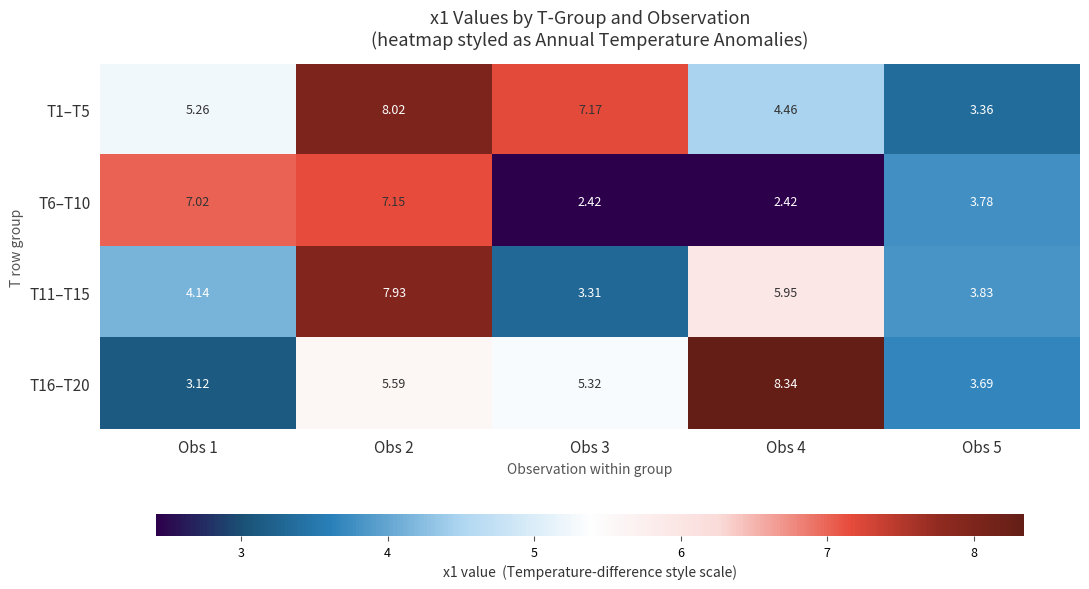

Is the value of T11–T15 at Obs 3 greater than the value of T6–T10 at Obs 4?

Yes